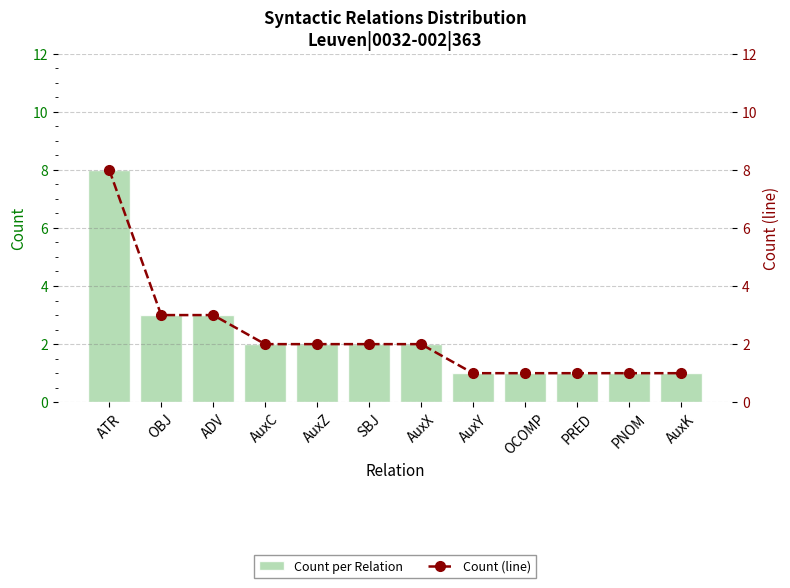

Which series has the widest spread of values?

Count per Relation